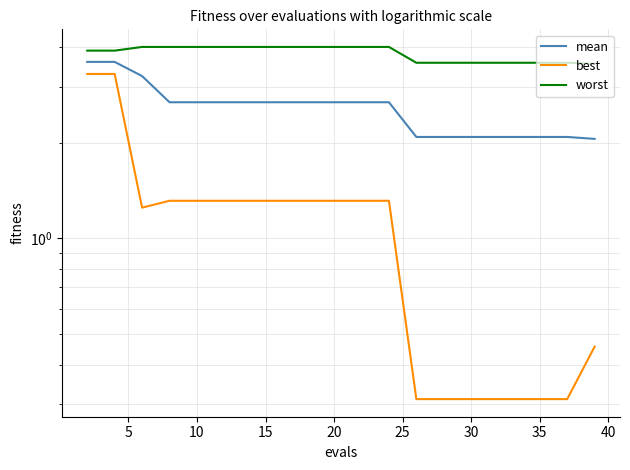

What is the average value of the mean series?

2.6